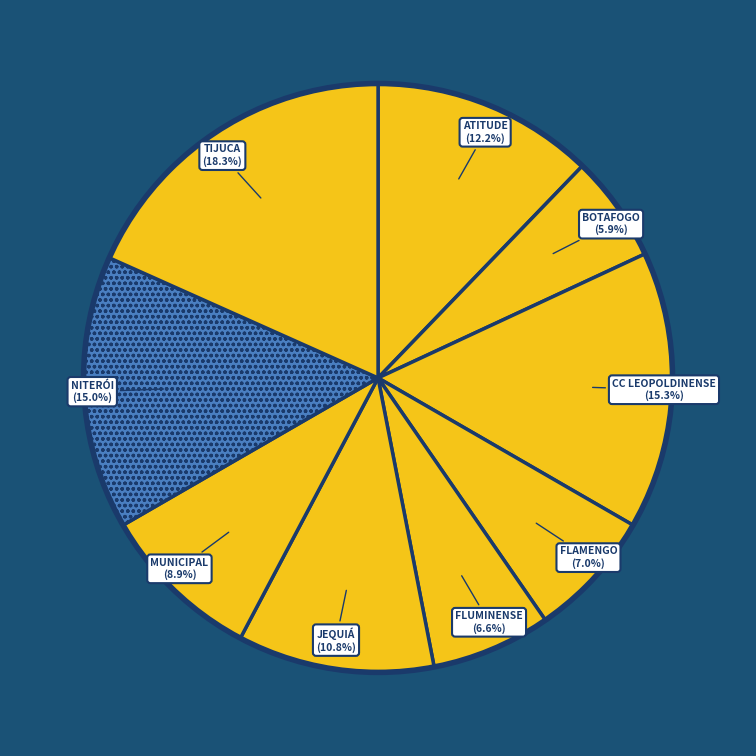

Which has a higher value, MUNICIPAL or ATITUDE?

ATITUDE